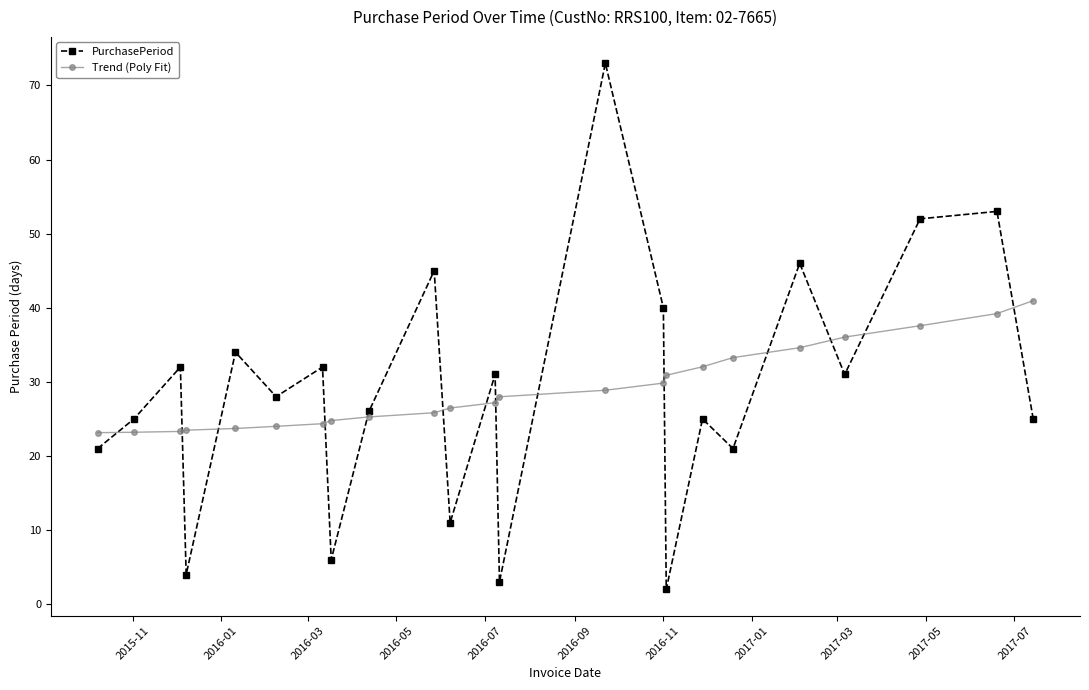

How many distinct data groups are displayed?

2